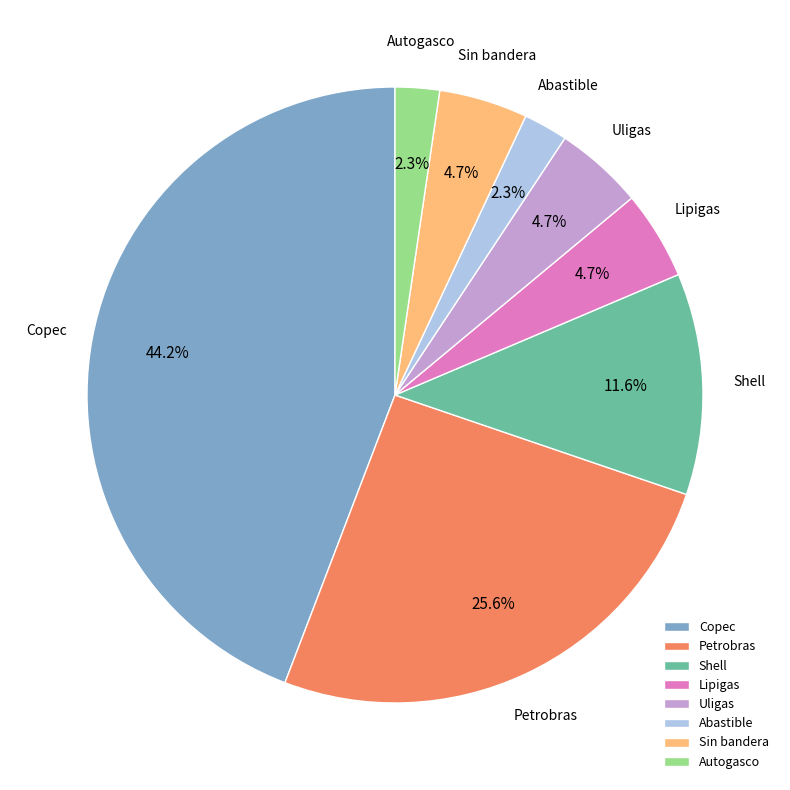

Is there any slice that represents more than half of the pie?

No